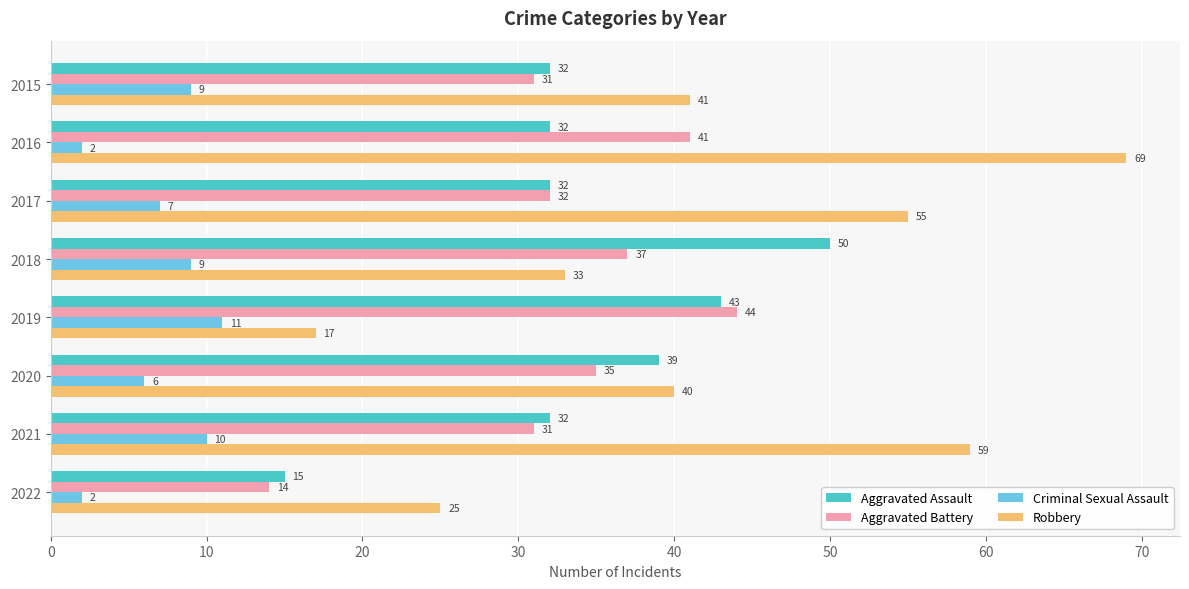

What is the spread (max minus min) of values at 2020?

34